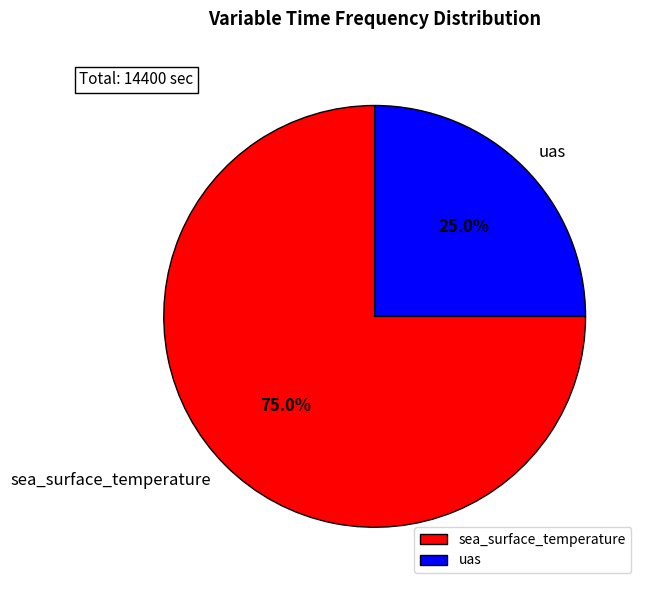

To the nearest percent, what is the average slice percentage?

50%